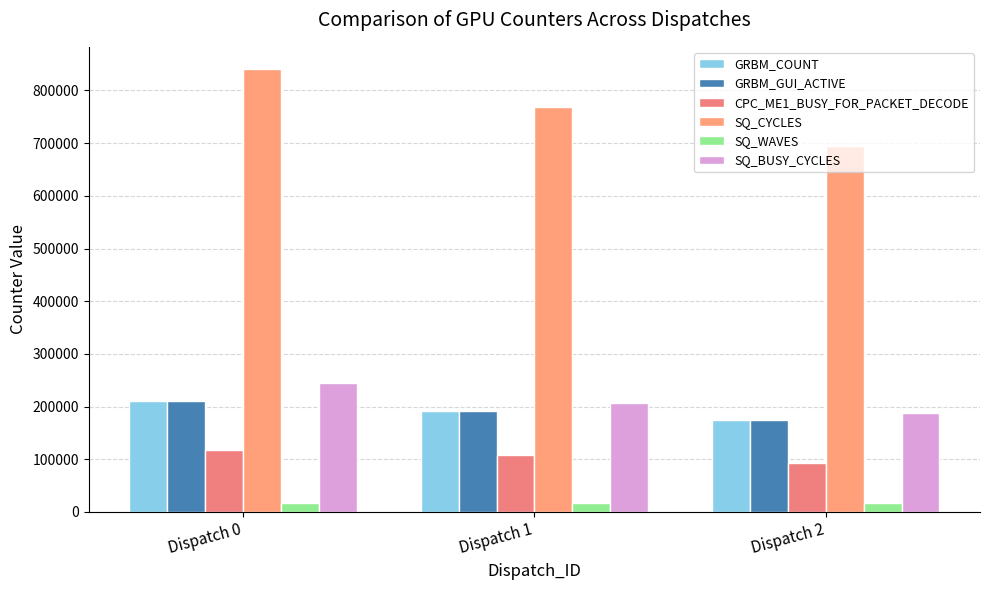

At Dispatch 2, list the series in order from smallest to largest.

SQ_WAVES, CPC_ME1_BUSY_FOR_PACKET_DECODE, GRBM_COUNT, GRBM_GUI_ACTIVE, SQ_BUSY_CYCLES, SQ_CYCLES